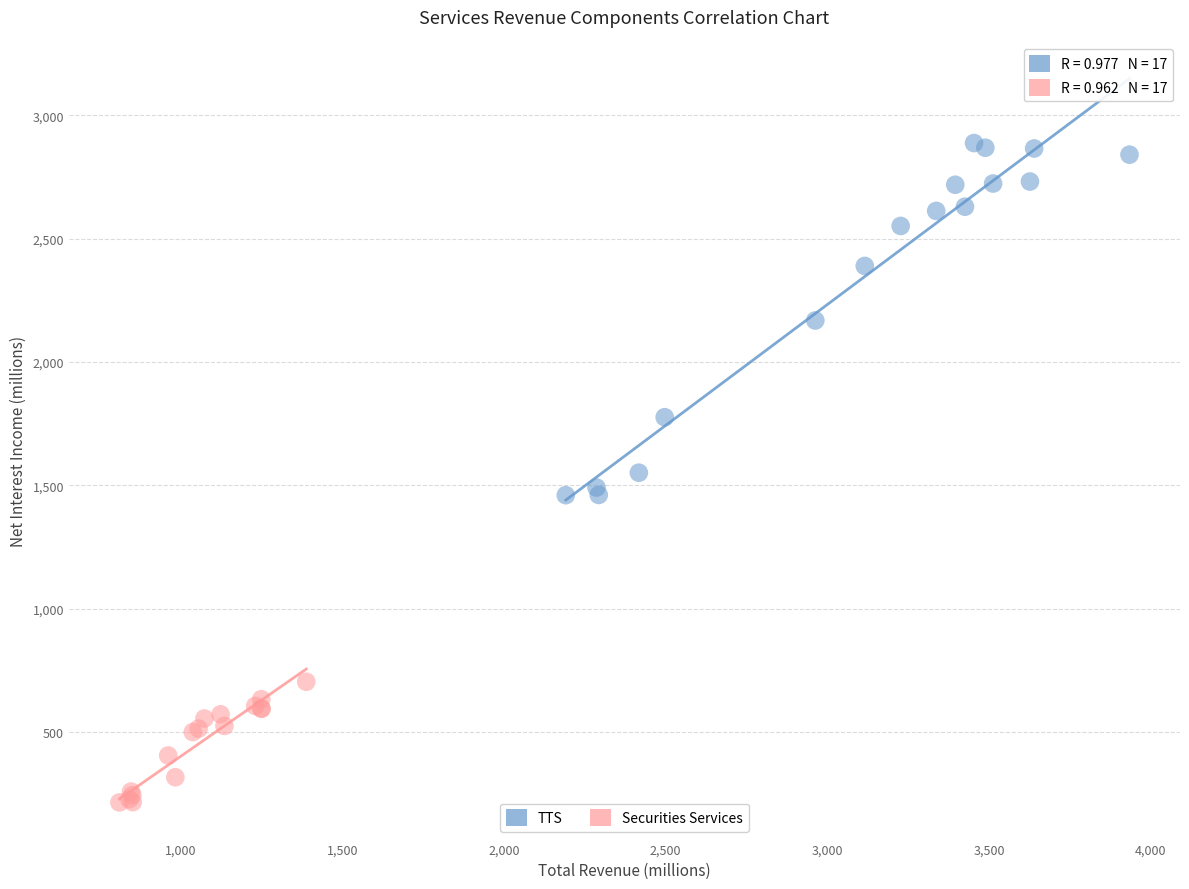

Which series has the widest spread of Y values?

TTS